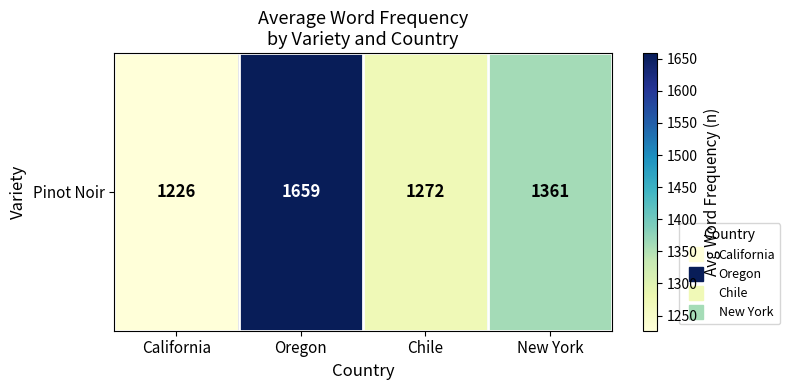

How many values are below 1361?

2